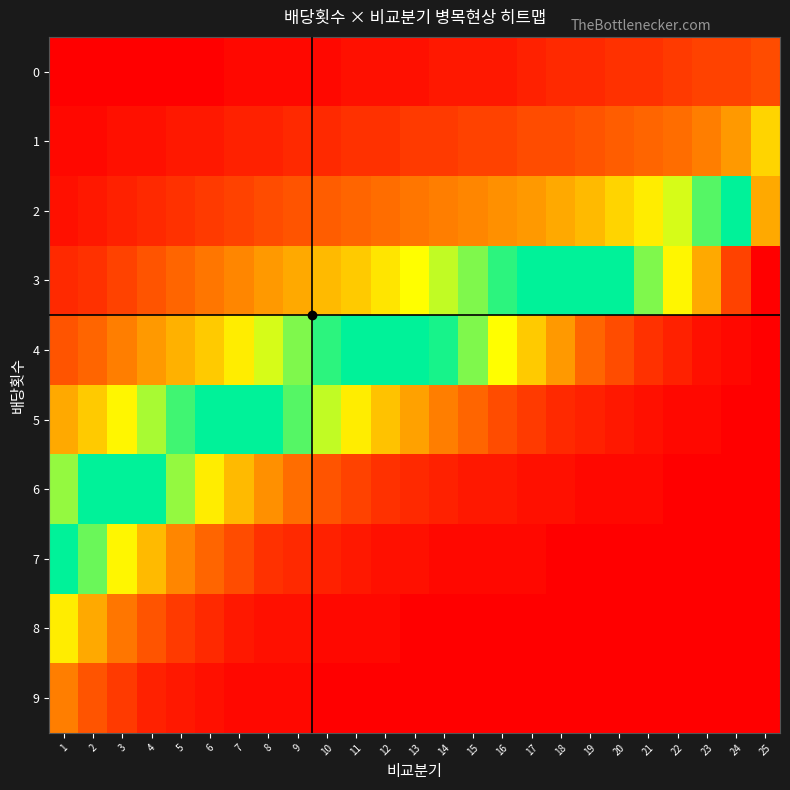

Reading right to left, transcribe all the data shown in this chart.

0: 25=9	24=8	23=8	22=7	21=6	20=6	19=5	18=5	17=4	16=3	15=3	14=3	13=2	12=2	11=2	10=1	9=1	8=1	7=1	6=0	5=0	4=0	3=0	2=0	1=0
1: 25=25	24=18	23=15	22=13	21=12	20=11	19=10	18=9	17=9	16=8	15=8	14=7	13=7	12=6	11=6	10=5	9=5	8=4	7=4	6=3	5=3	4=2	3=2	2=1	1=1
2: 25=80	24=50	23=38	22=32	21=28	20=25	19=22	18=20	17=18	16=17	15=16	14=15	13=14	12=13	11=12	10=11	9=10	8=9	7=8	6=7	5=6	4=5	3=4	2=3	1=2
3: 25=100	24=92	23=80	22=71	21=64	20=58	19=53	18=48	17=44	16=40	15=36	14=33	13=30	12=27	11=24	10=22	9=20	8=18	7=16	6=14	5=12	4=10	3=8	2=6	1=5
4: 25=100	24=99	23=98	22=96	21=94	20=91	19=88	18=82	17=76	16=70	15=64	14=59	13=54	12=49	11=44	10=40	9=36	8=32	7=28	6=24	5=21	4=18	3=15	2=12	1=10
5: 25=100	24=100	23=99	22=99	21=98	20=97	19=96	18=95	17=93	16=91	15=88	14=85	13=81	12=77	11=72	10=67	9=62	8=56	7=50	6=44	5=39	4=34	3=29	2=24	1=20
6: 25=100	24=100	23=100	22=100	21=99	20=99	19=99	18=98	17=98	16=97	15=97	14=96	13=95	12=94	11=92	10=90	9=87	8=83	7=78	6=72	5=65	4=58	3=50	2=42	1=35
7: 25=100	24=100	23=100	22=100	21=100	20=100	19=100	18=100	17=99	16=99	15=99	14=99	13=98	12=98	11=97	10=96	9=95	8=94	7=91	6=88	5=84	4=78	3=71	2=63	1=55
8: 25=100	24=100	23=100	22=100	21=100	20=100	19=100	18=100	17=100	16=100	15=100	14=100	13=100	12=99	11=99	10=99	9=98	8=98	7=97	6=95	5=93	4=90	3=86	2=80	1=72
9: 25=100	24=100	23=100	22=100	21=100	20=100	19=100	18=100	17=100	16=100	15=100	14=100	13=100	12=100	11=100	10=100	9=99	8=99	7=99	6=98	5=97	4=96	3=93	2=90	1=85